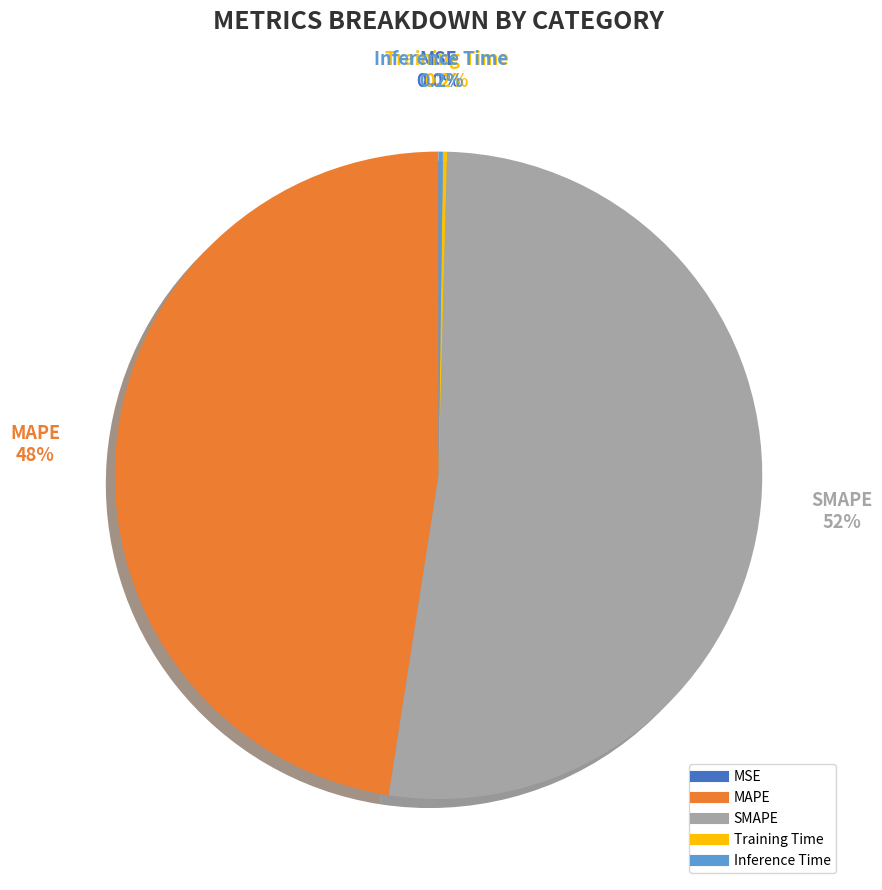

Which category has the biggest portion of the pie?

SMAPE